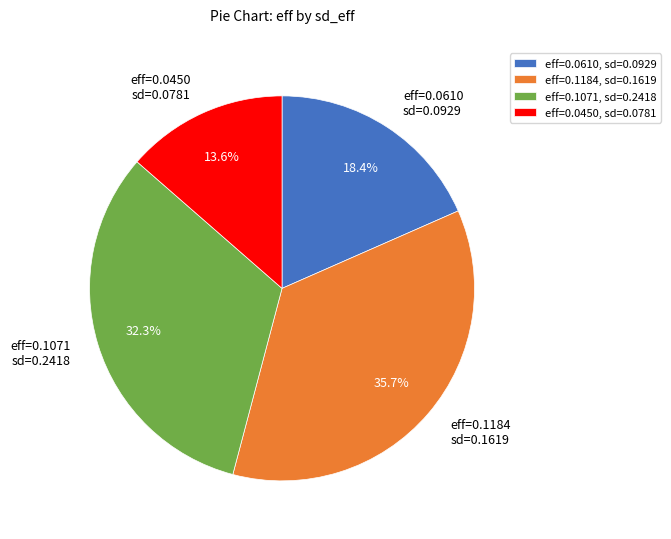

What portion of the pie excludes eff=0.1071 sd=0.2418?

67.7%